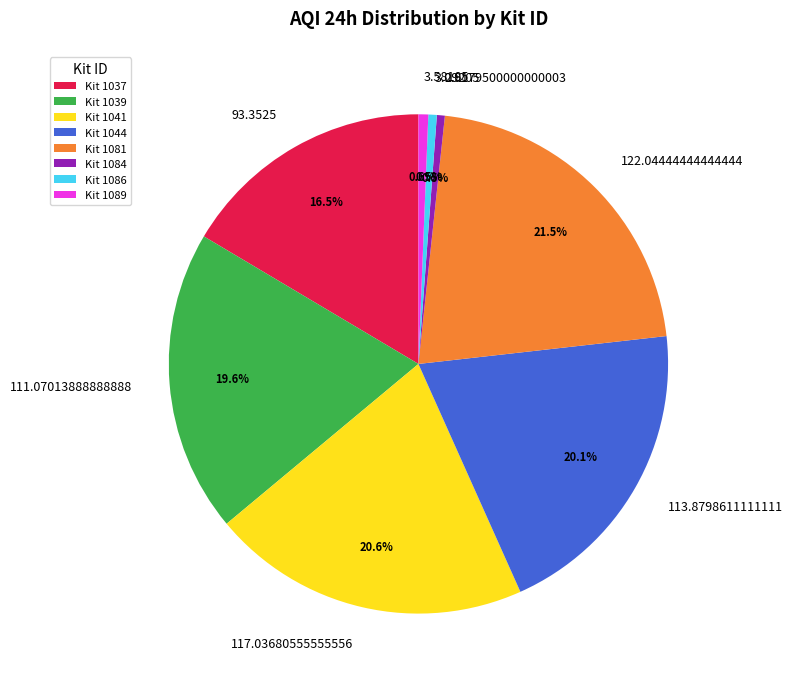

To the nearest percent, what is the difference between the largest and smallest slice percentages?

21%